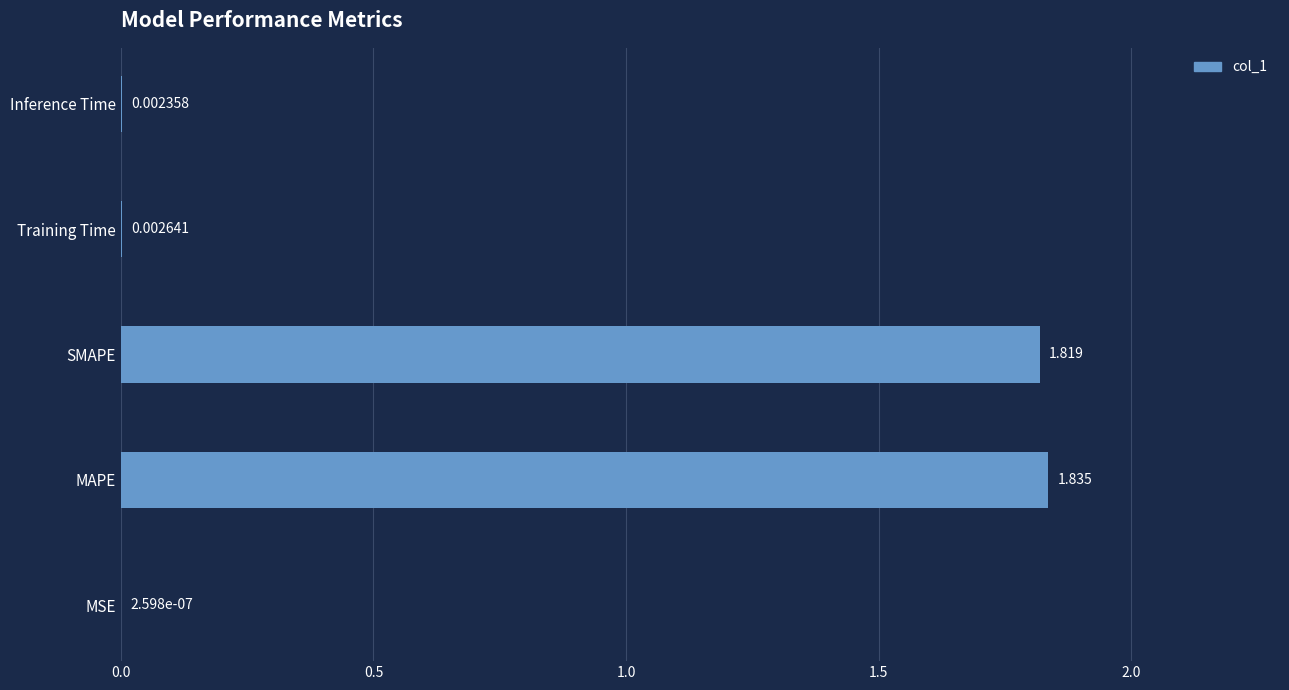

Which has a higher value, MSE or SMAPE?

SMAPE